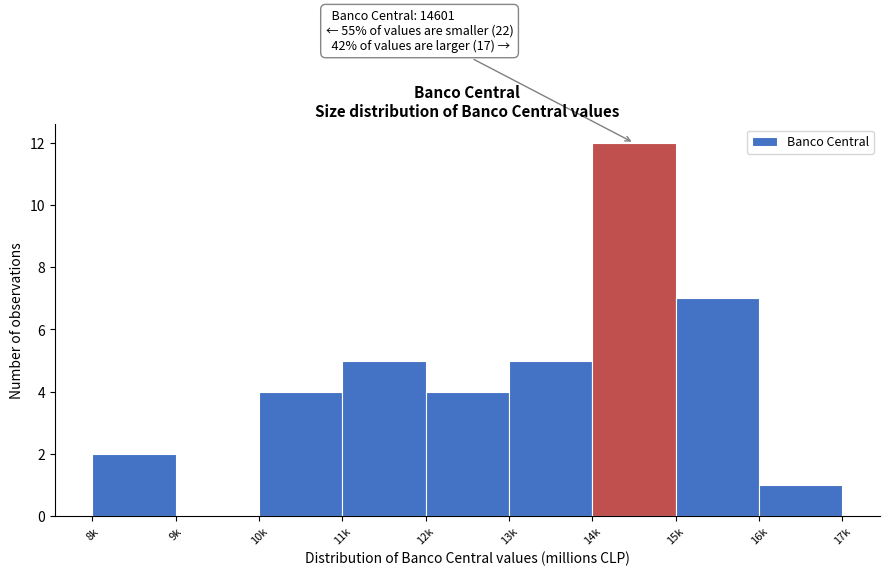

Reading left to right, transcribe all the data shown in this chart.

8k=2	9k=0	10k=4	11k=5	12k=4	13k=5	14k=12	15k=7	16k=1